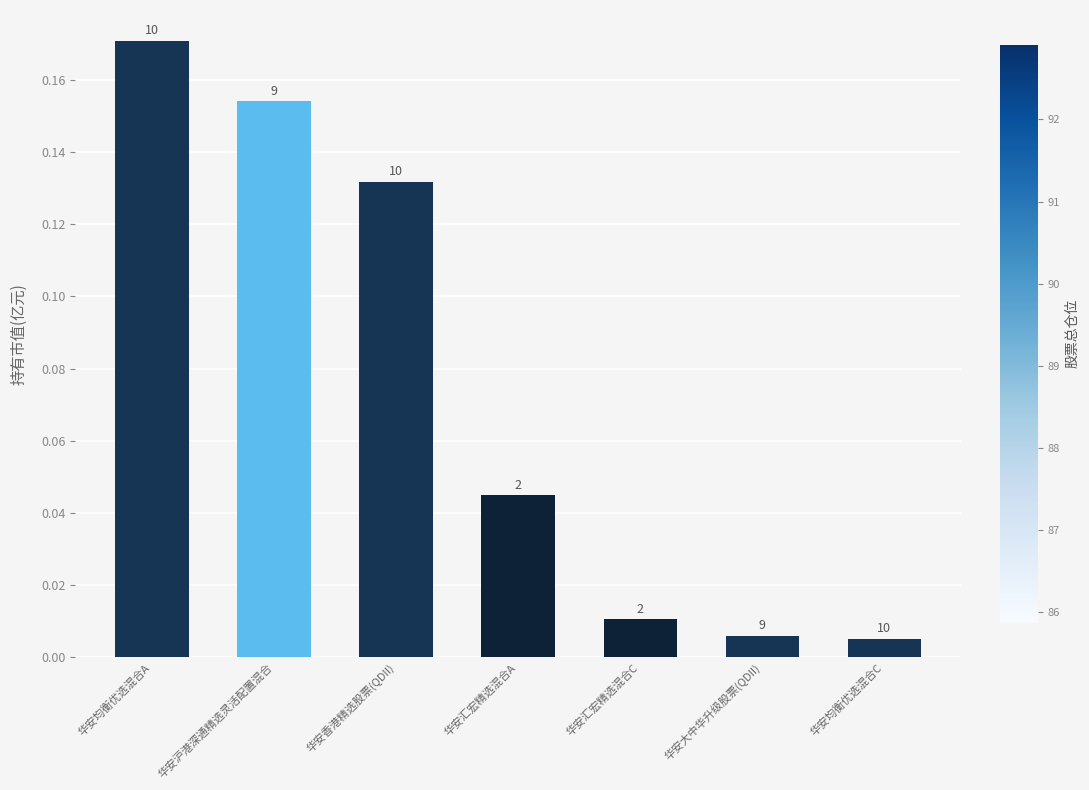

How many bars are there in total?

7